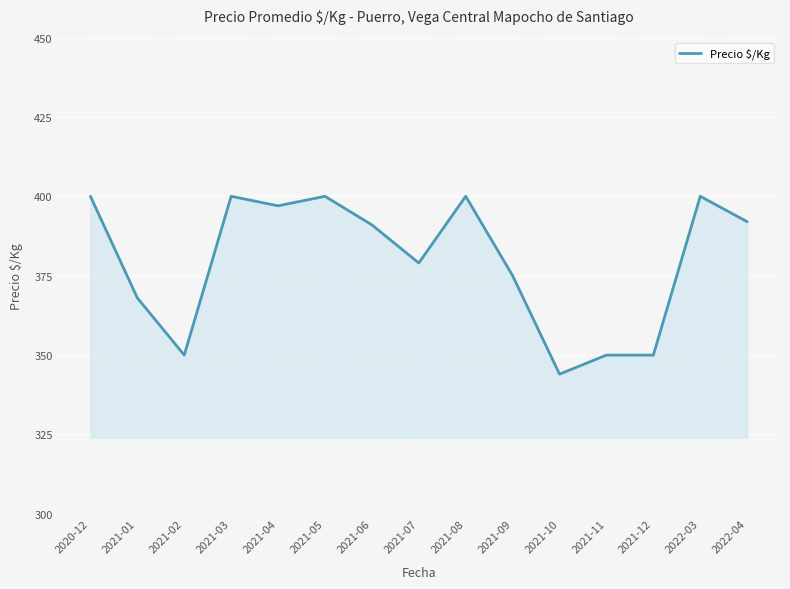

Which label corresponds to the smallest value in the chart?

2021-10